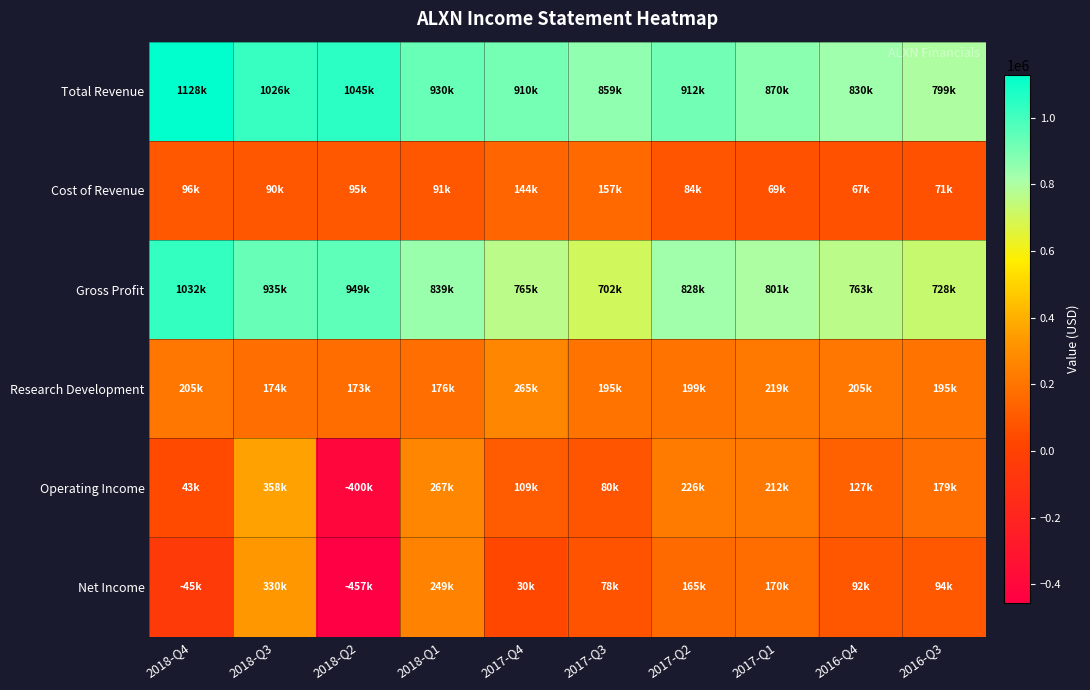

Which series has the largest range (max minus min)?

Net Income